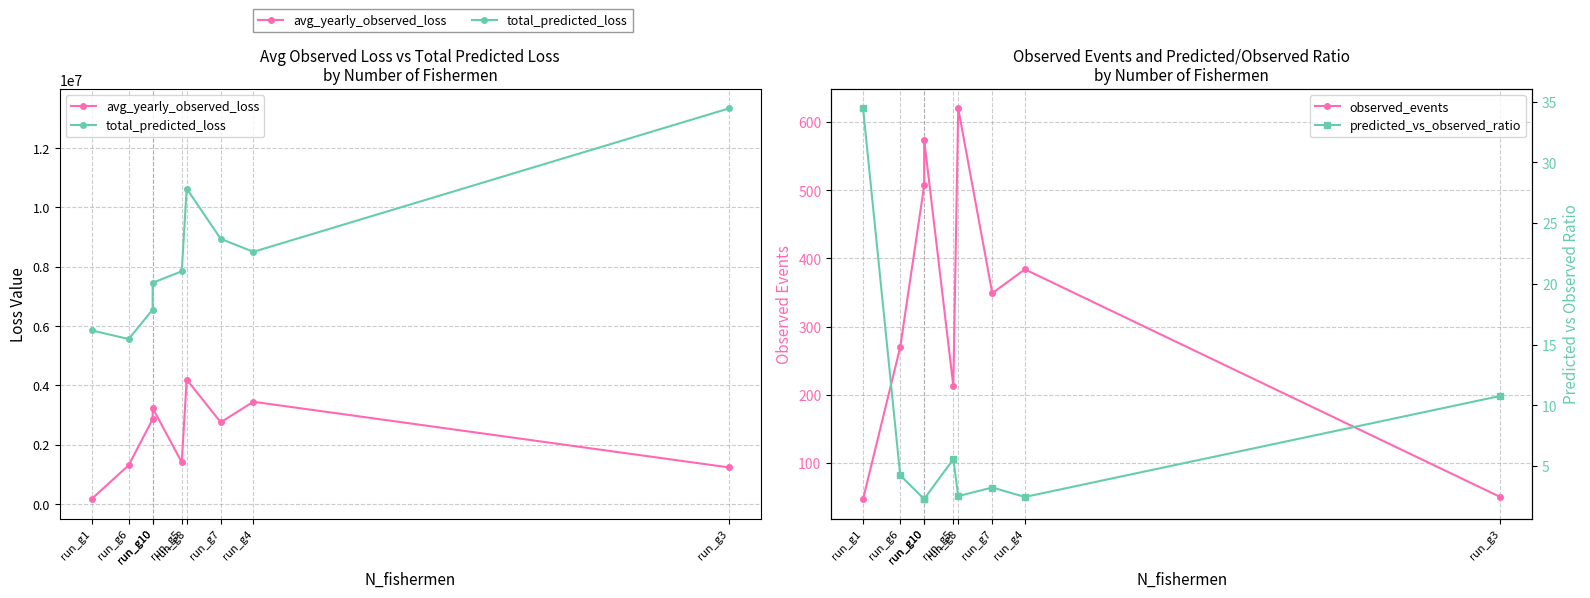

True or false: total_predicted_loss has a value of 13289934.7 at run_g5.

False